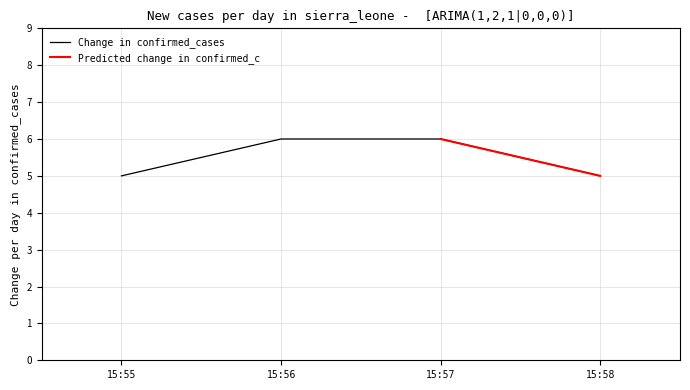

How many values are between 5 and 6?

4